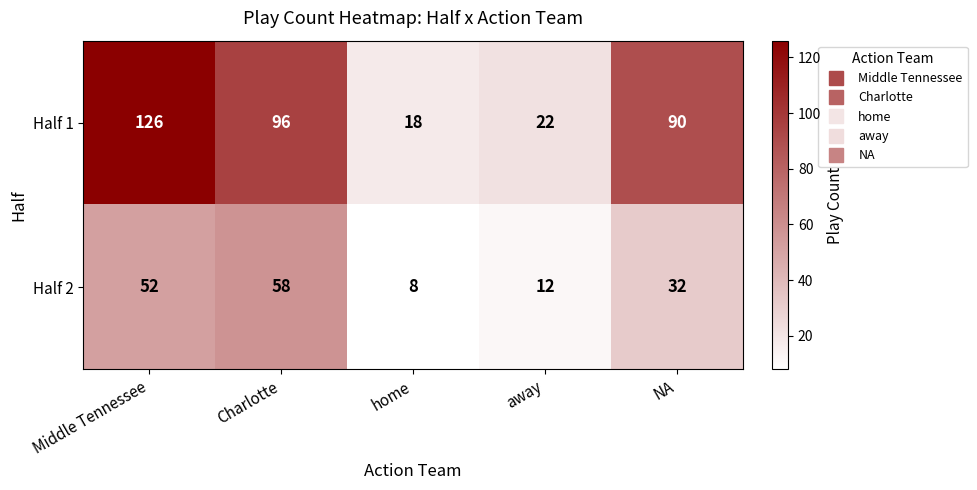

Is it true that Half 1 equals 126 at Middle Tennessee?

True